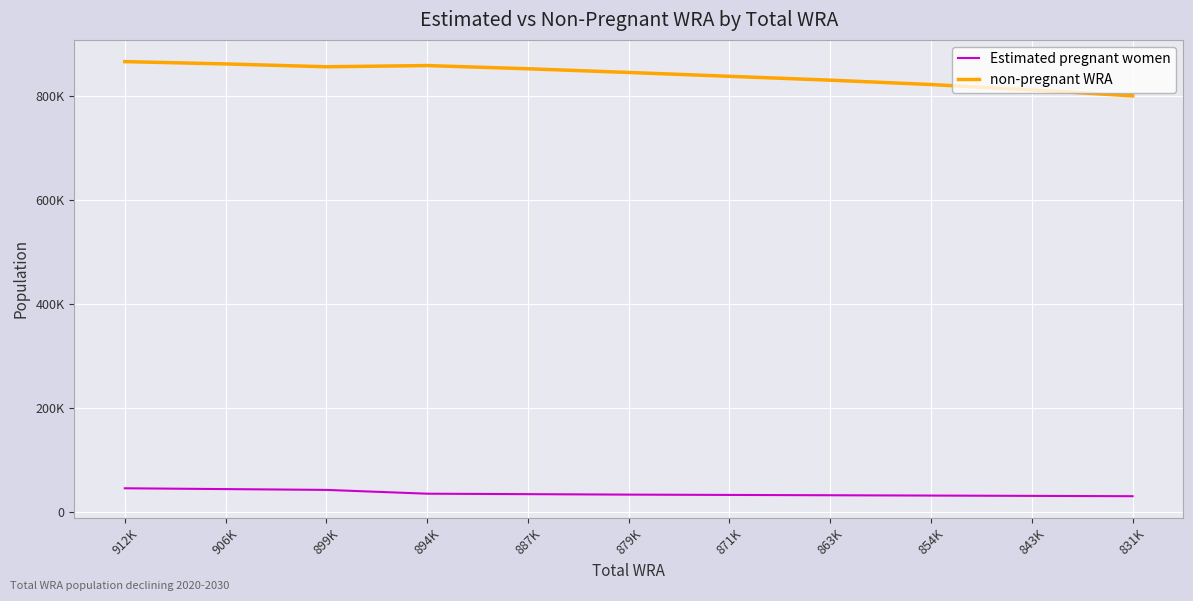

Reading right to left, extract all data points from this chart.

Estimated pregnant women: 31022.3	31644.2	32261.8	32865.1	33472.8	34075.0	34954.9	35830.9	43144.3	44686.4	46247.0
non-pregnant WRA: 799977.7	811355.8	821738.2	830134.9	837527.2	844925.0	852045.1	858169.1	855855.7	861313.6	865753.0